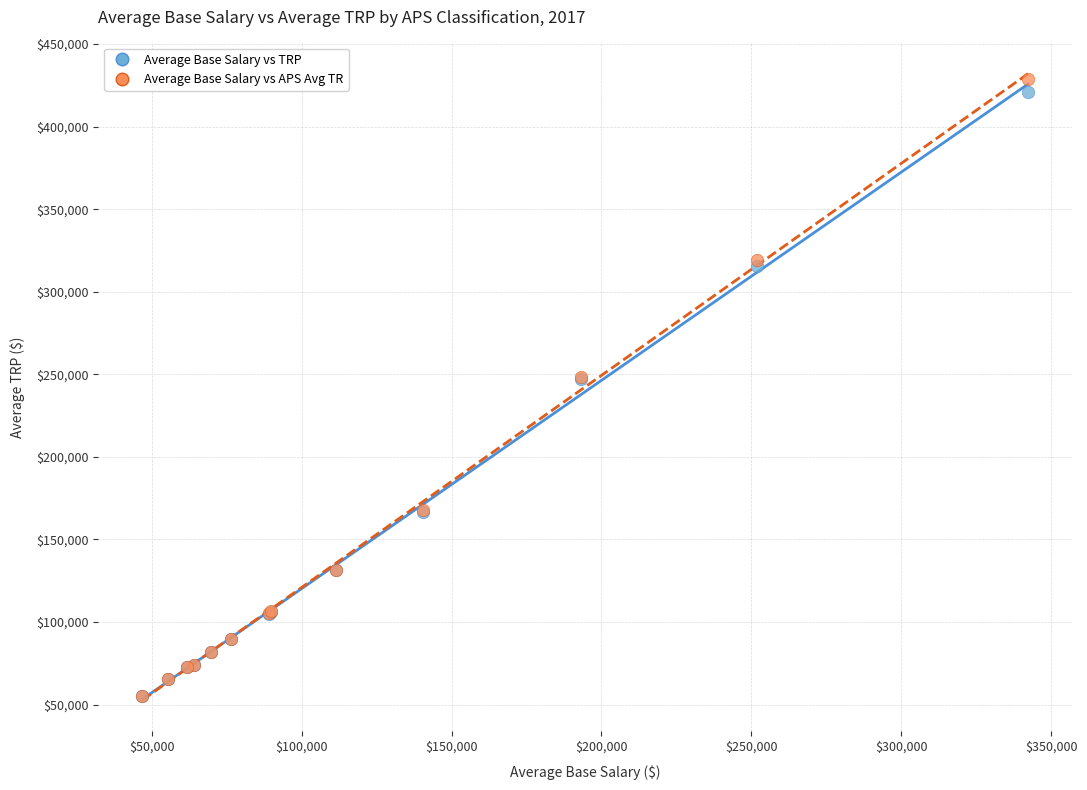

What are all the series names shown in the legend?

Average Base Salary vs TRP, Average Base Salary vs APS Avg TR